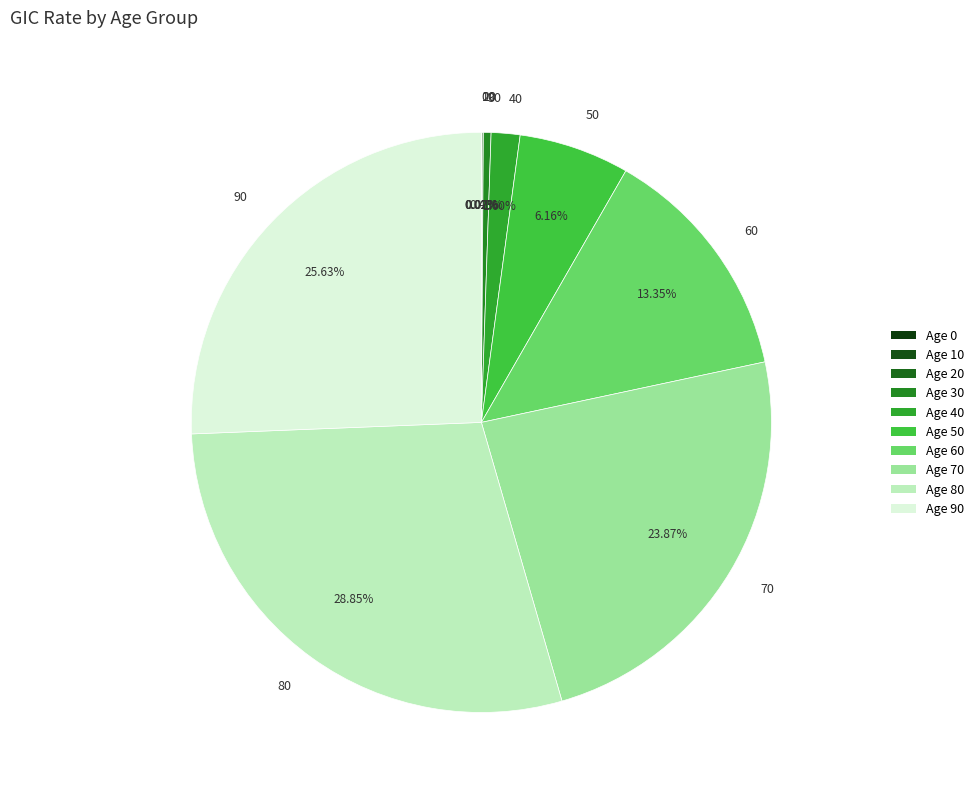

Does any single category account for the majority?

No